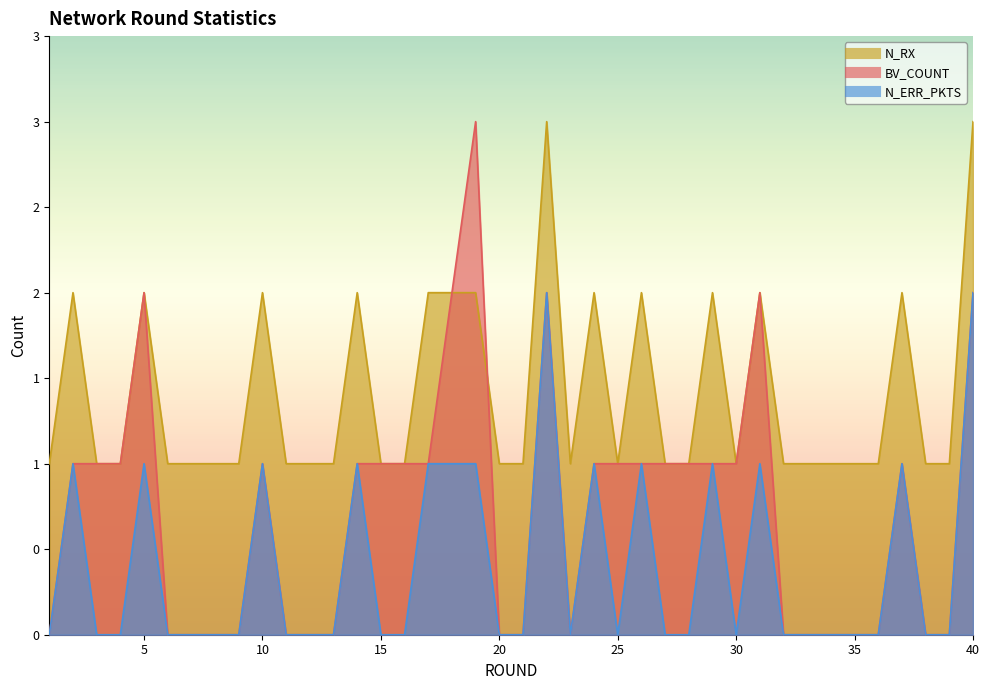

True or false: N_ERR_PKTS and N_RX intersect in this chart.

False